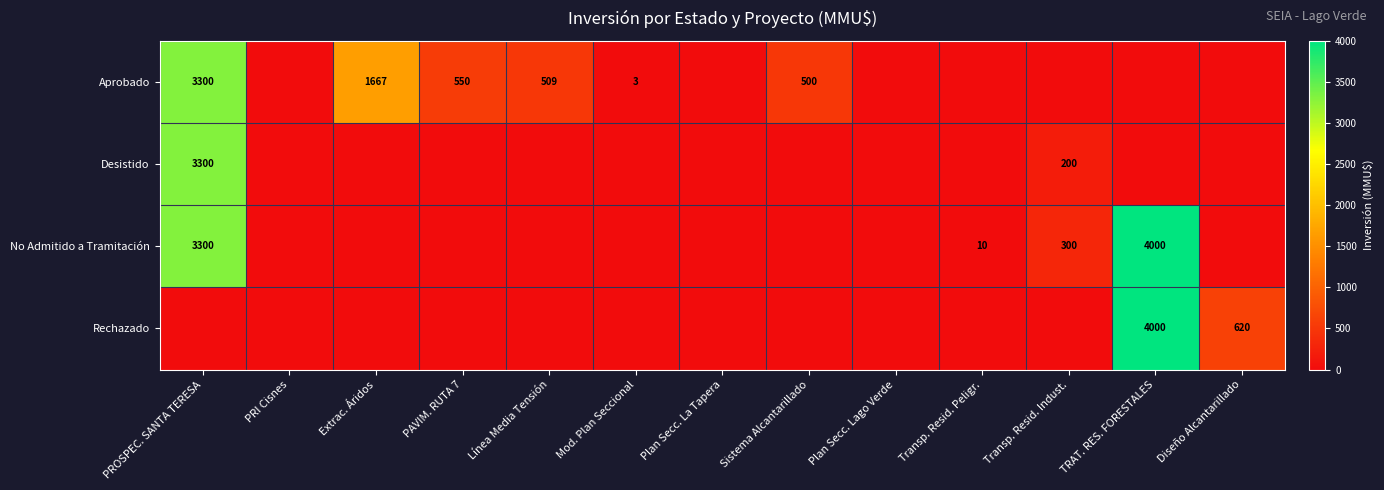

At which category is the sum across all series the highest?

PROSPEC. SANTA TERESA